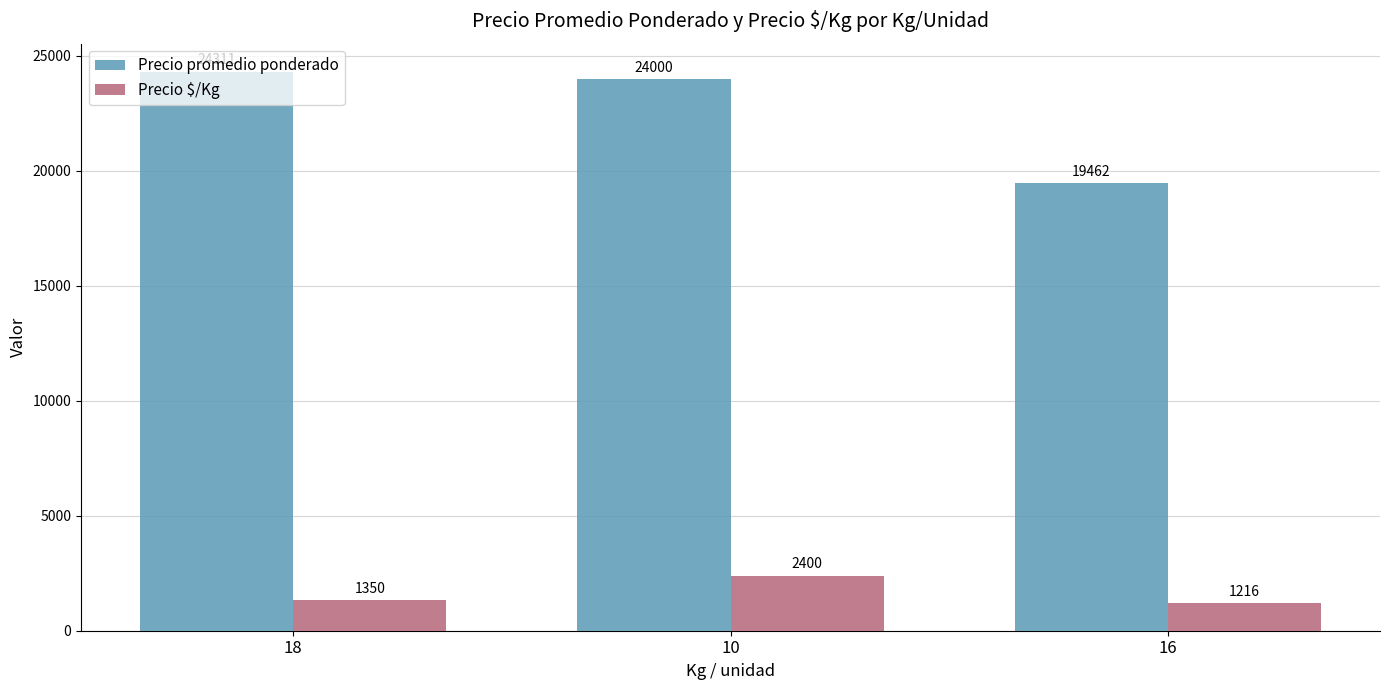

What is the average value of the Precio promedio ponderado series?

22591